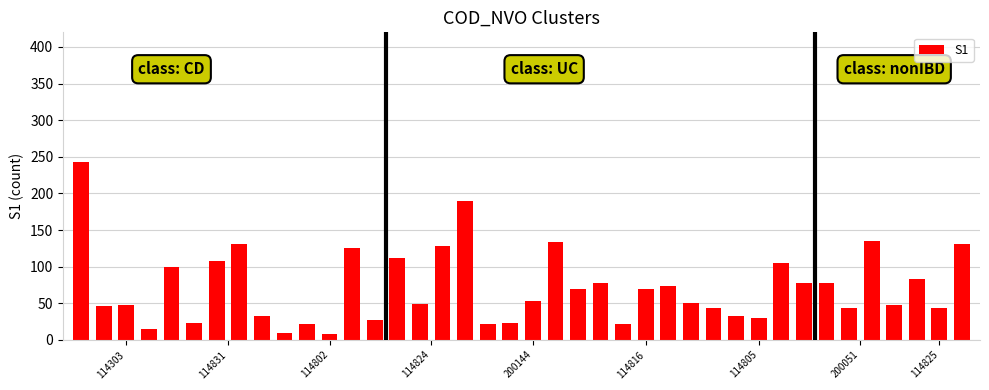

What is the greatest value displayed?

243